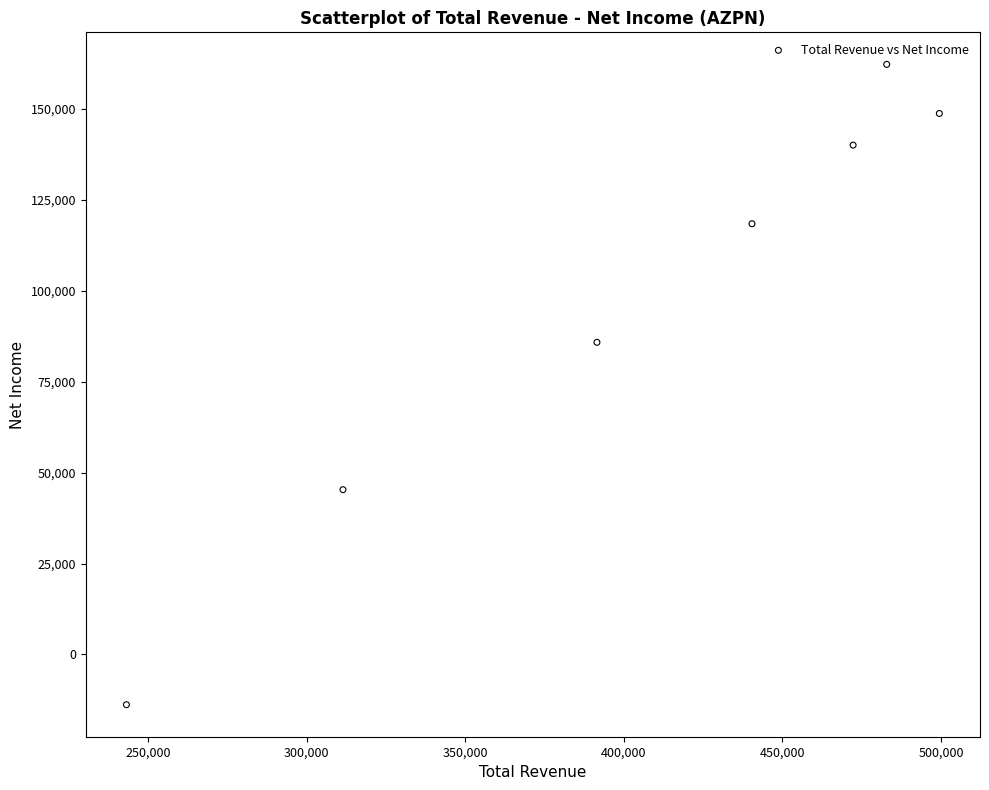

What Y value in the scatter plot is closest to 74200?

85800